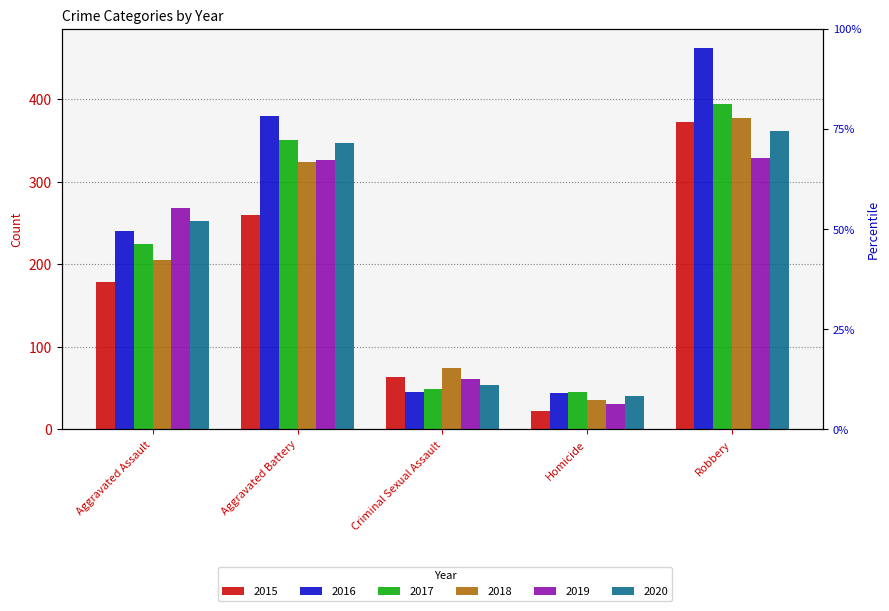

Rank the series by their maximum value, from highest to lowest.

2016, 2017, 2018, 2015, 2020, 2019